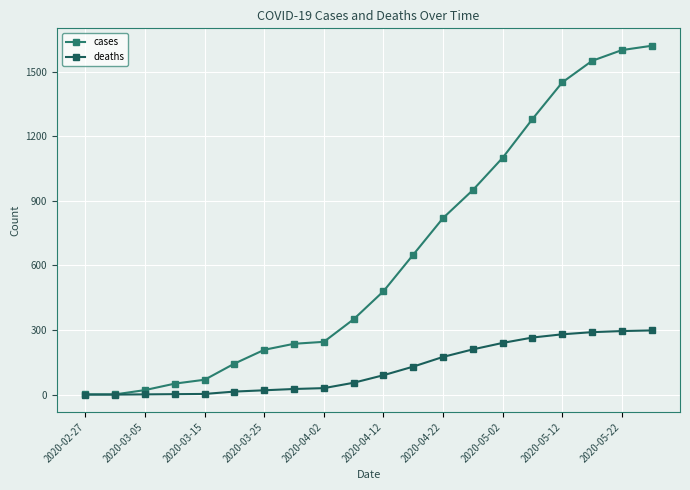

At how many categories does at least one series exceed 319?

11